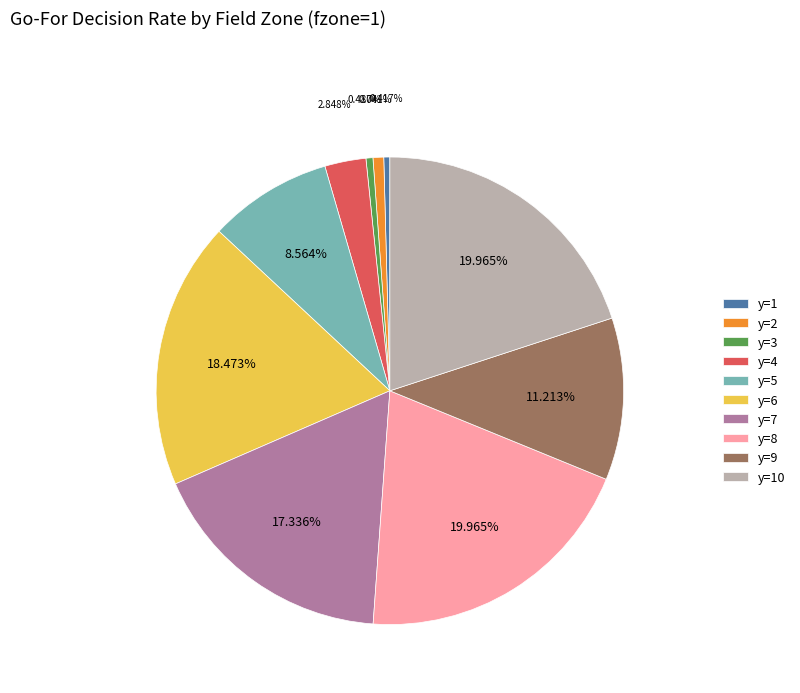

Is the sum of y=5 and y=2 greater than half?

No